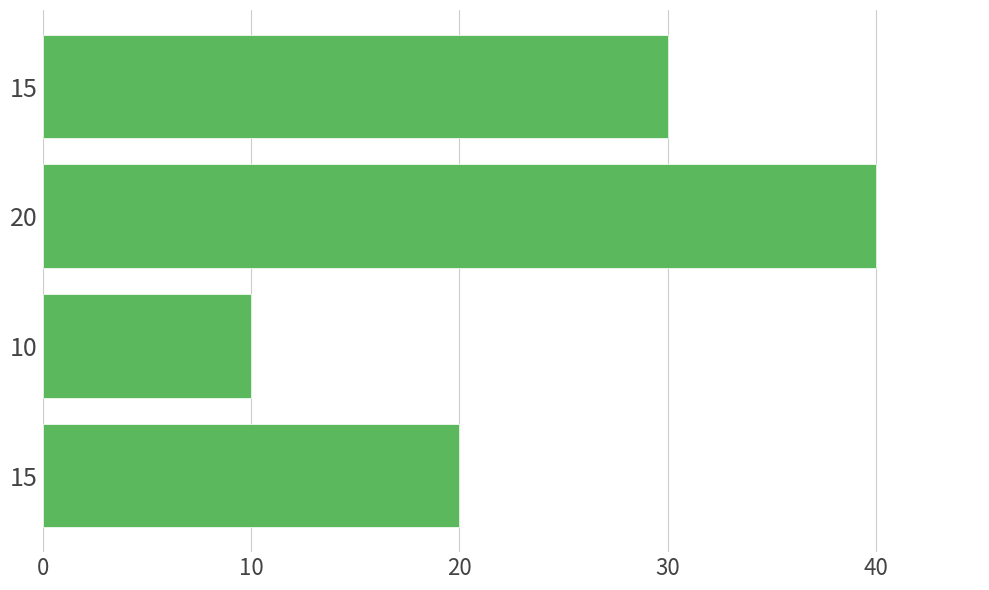

How many values are below 30?

2